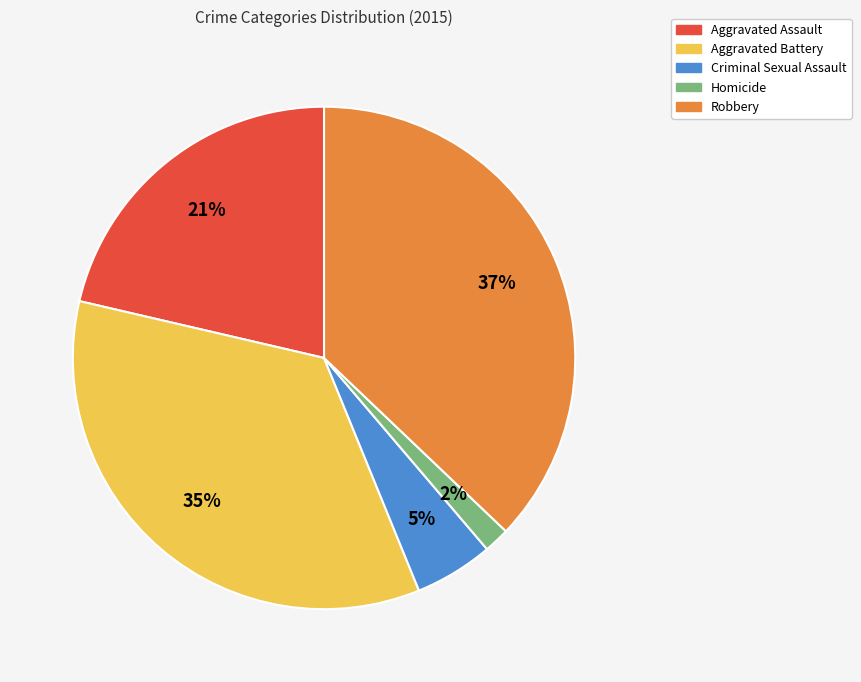

Which has a higher value, Homicide or Criminal Sexual Assault?

Criminal Sexual Assault